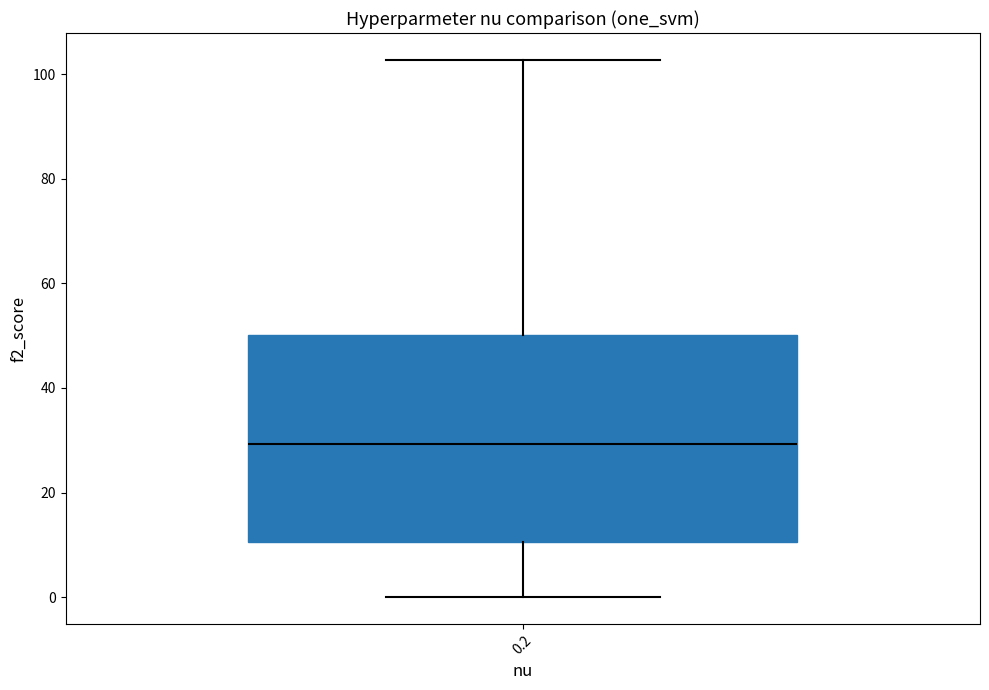

Transcribe this box plot: give where the median line is, the range the box spans, and where the two whiskers end, as read against the y-axis. The values are not printed on the chart, so give them approximately, as read against the axis.

median 30, box 10 to 50, whiskers 0 to 102